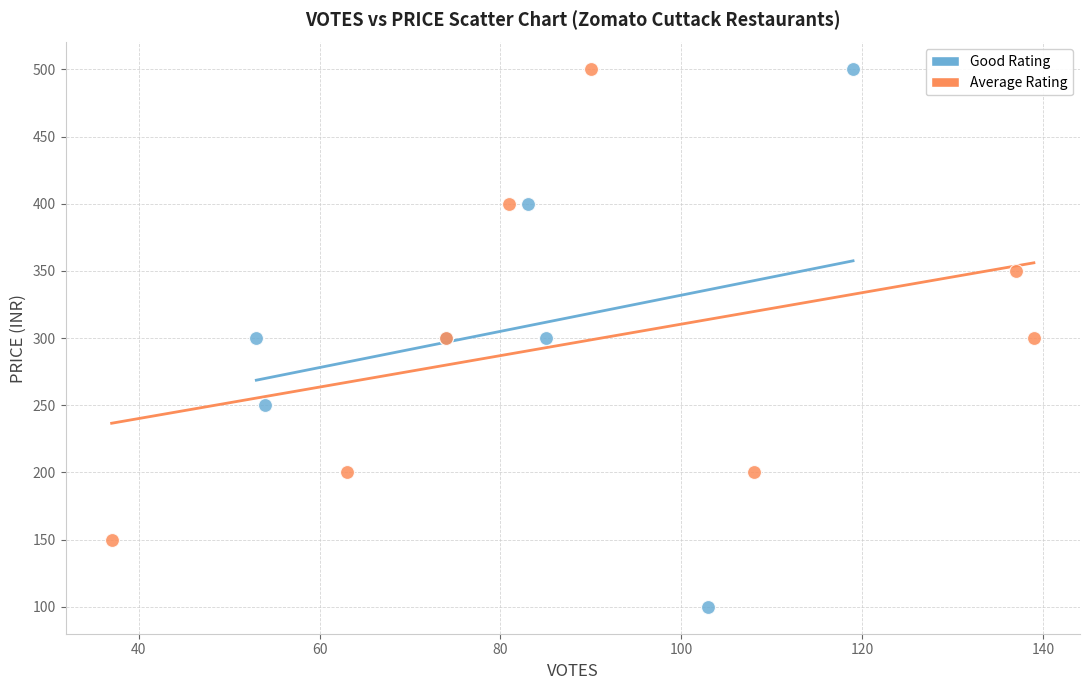

What are all the series names shown in the legend?

Good Rating, Average Rating